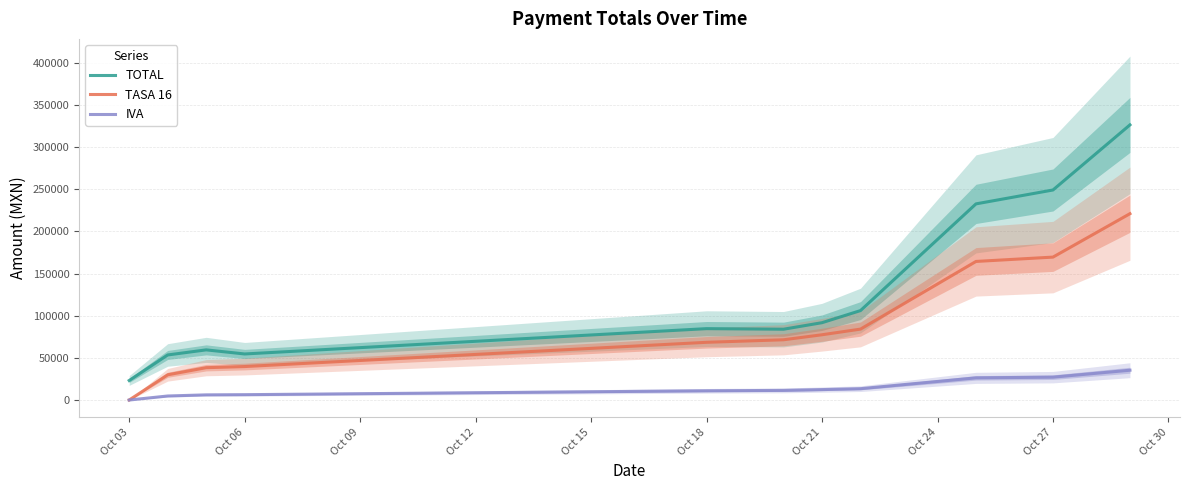

What is the highest value of the TASA 16 series?

220989.0